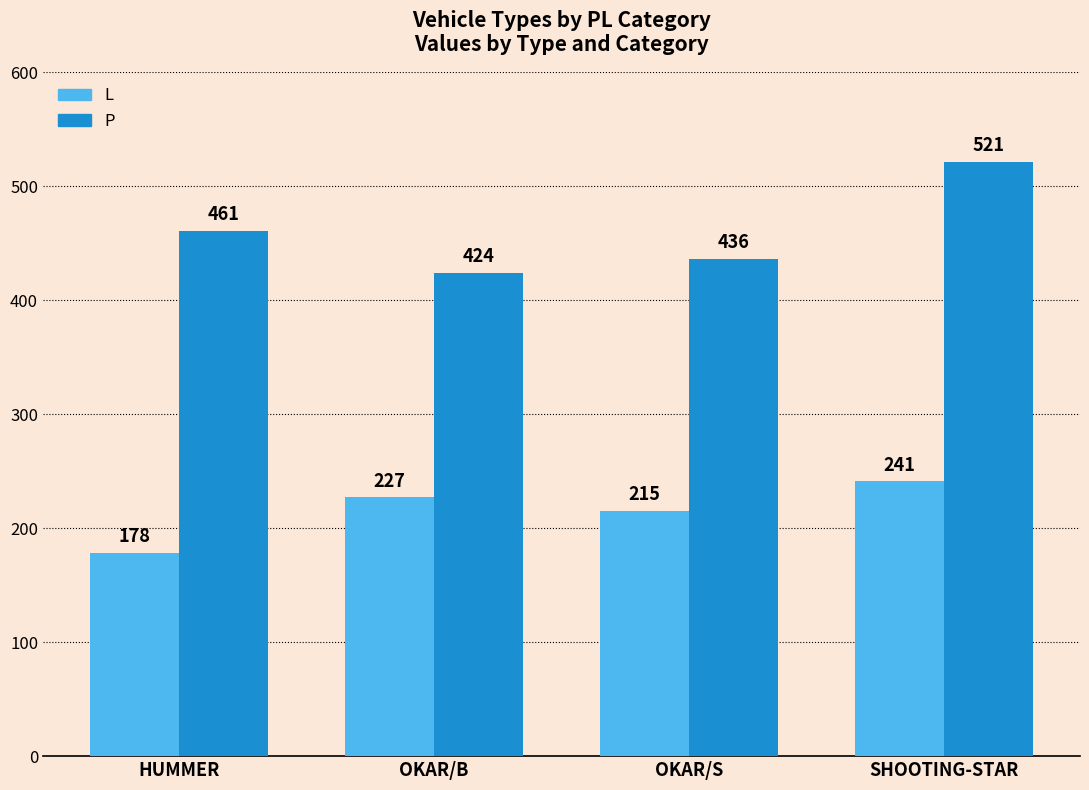

The value of P at OKAR/S is 691. True or false?

False